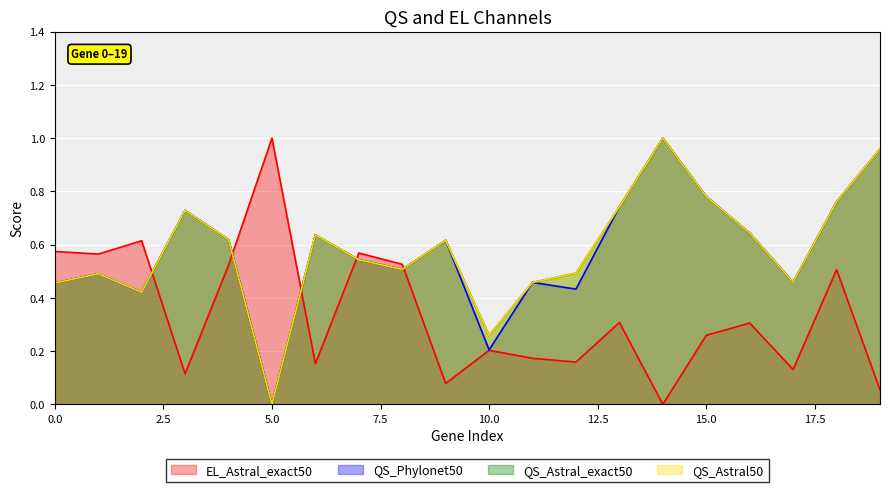

How many interior local valleys does the EL_Astral_exact50 series have?

7